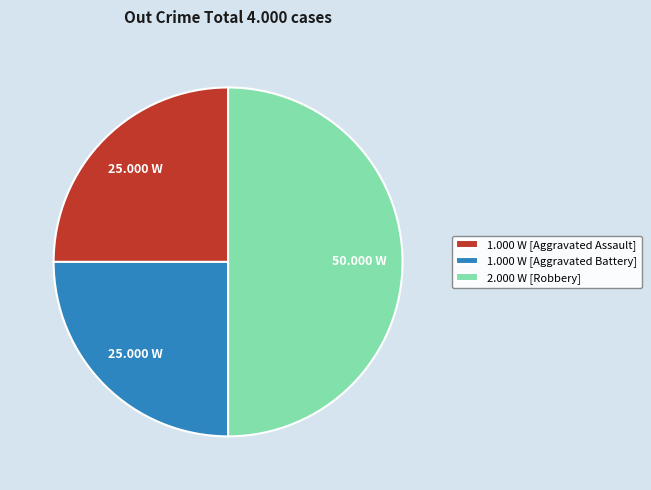

Between 1.000 W [Aggravated Assault] and 2.000 W [Robbery], which is larger?

2.000 W [Robbery]